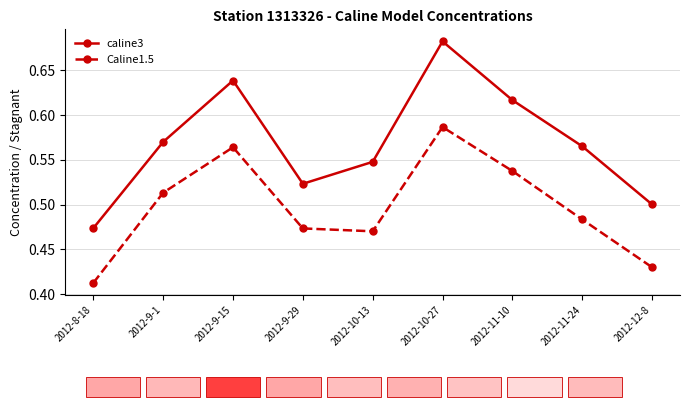

Which category has the lowest value in the Caline1.5 series?

2012-8-18